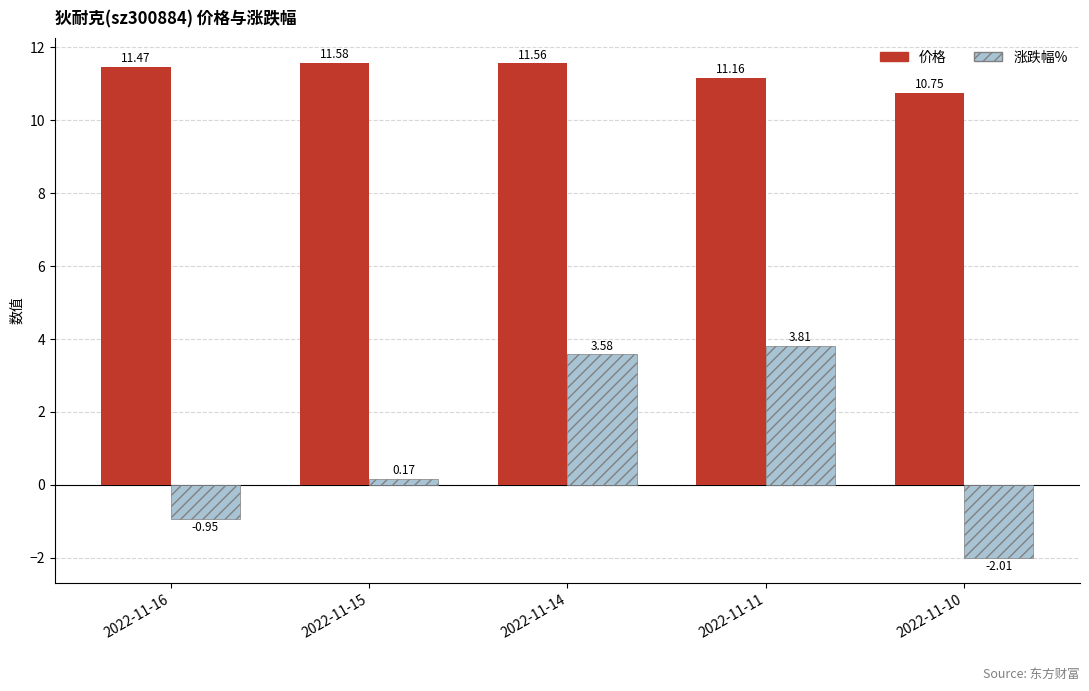

Count the number of data series in this chart.

2